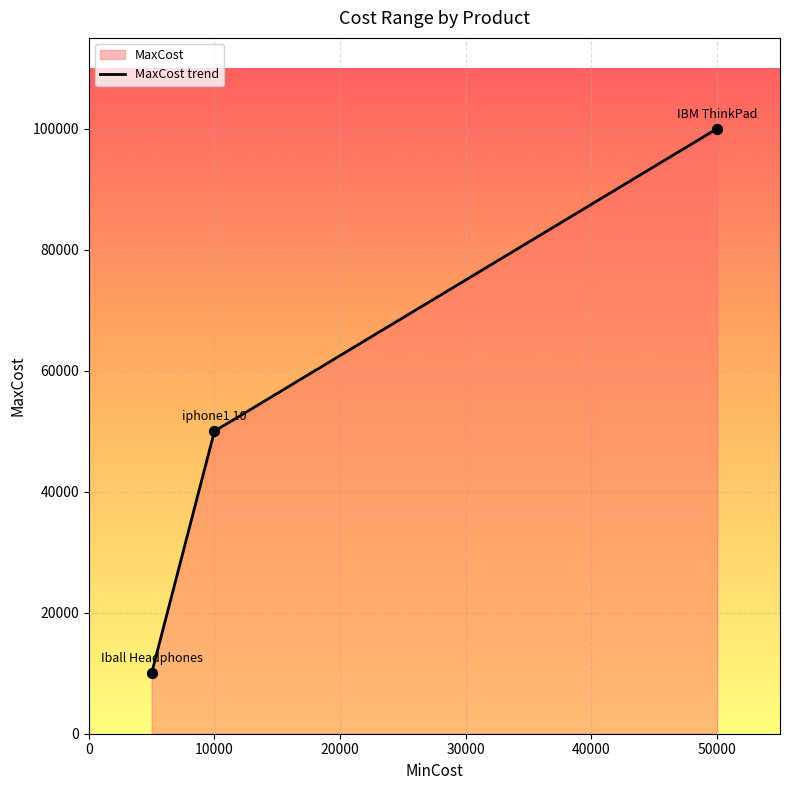

Approximately how many times larger is the value at Iball Headphones compared to IBM ThinkPad?

0.1